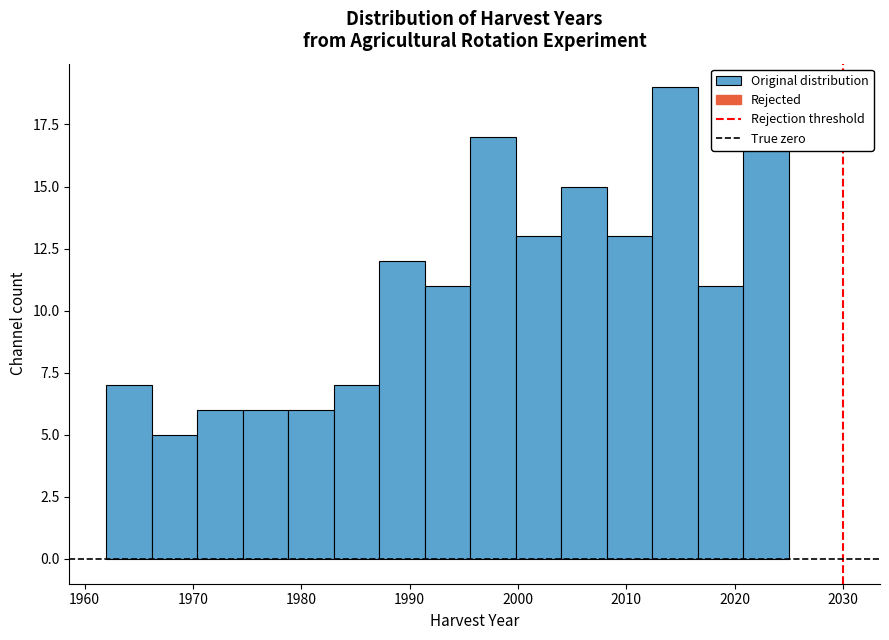

Reading left to right, transcribe this chart: for each bar, give the range it covers on the x-axis and its height. Neither the bar edges nor the heights are printed on the chart, so give them approximately, as read against the axes.

1962.0 to 1966.2: 7
1966.2 to 1970.4: 5
1970.4 to 1974.6: 6
1974.6 to 1978.8: 6
1978.8 to 1983.0: 6
1983.0 to 1987.2: 7
1987.2 to 1991.4: 12
1991.4 to 1995.6: 11
1995.6 to 1999.8: 17
1999.8 to 2004.0: 13
2004.0 to 2008.2: 15
2008.2 to 2012.4: 13
2012.4 to 2016.6: 19
2016.6 to 2020.8: 11
2020.8 to 2025.0: 18